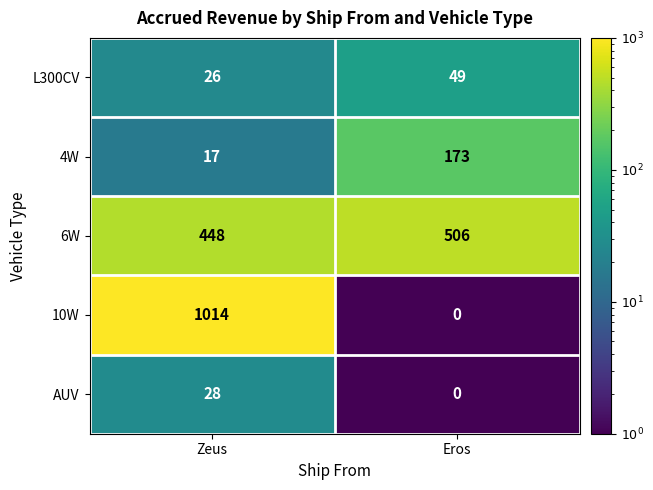

Which series has the largest total across all categories?

10W